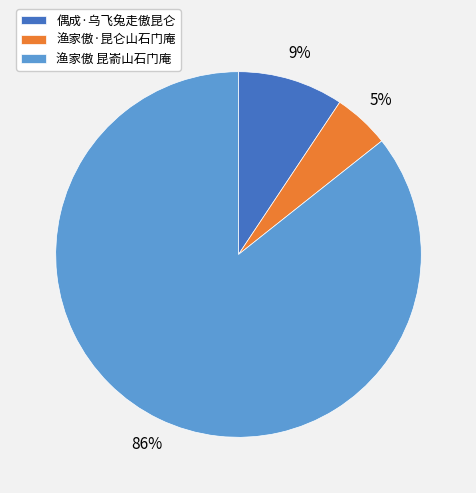

The 渔家傲·昆仑山石门庵 slice represents 5% of the pie. True or false?

True